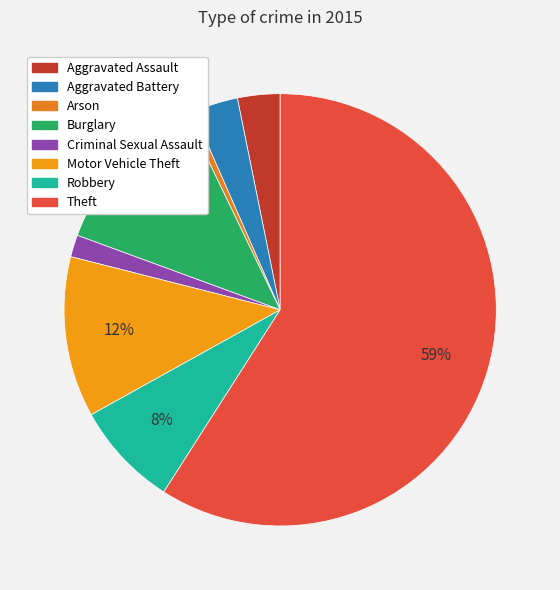

What portion of the pie excludes Aggravated Battery?

96.6%